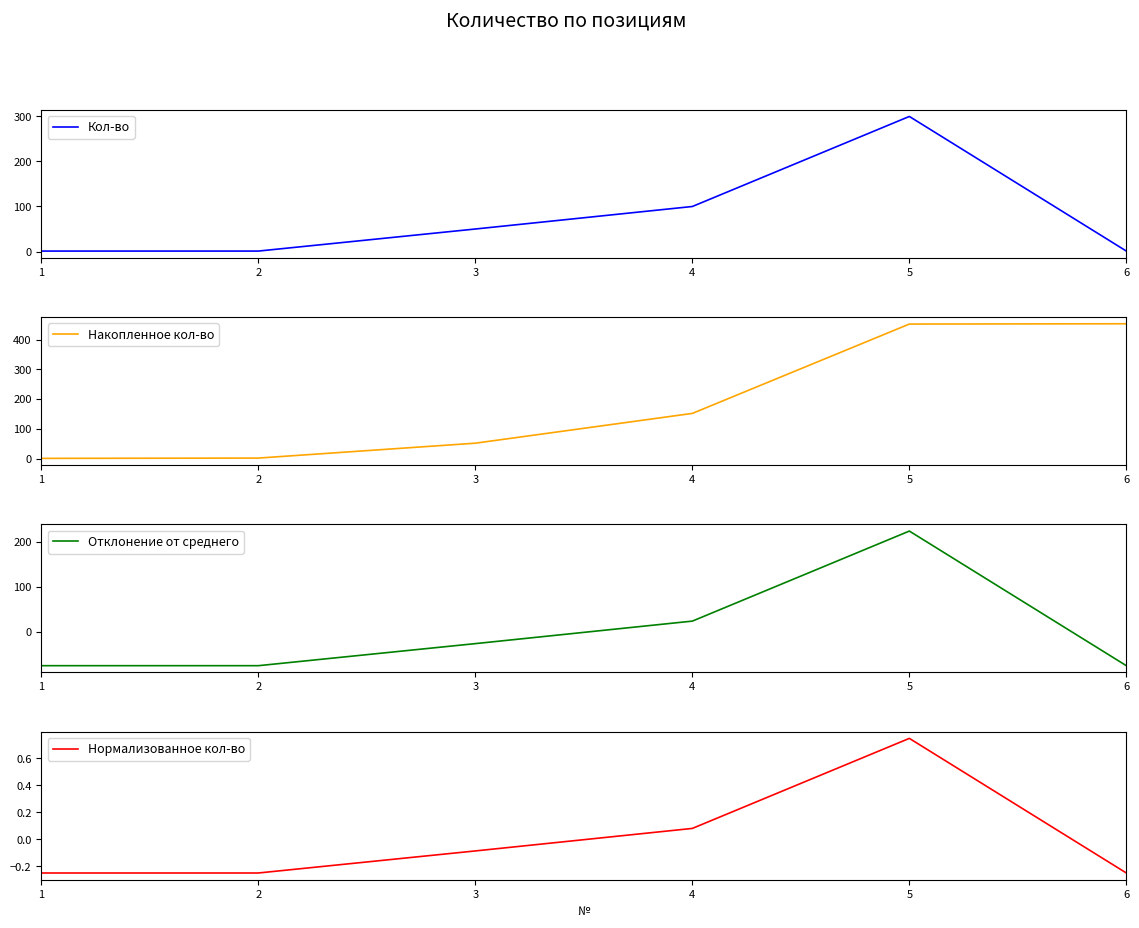

Does the chart have visible grid lines?

No